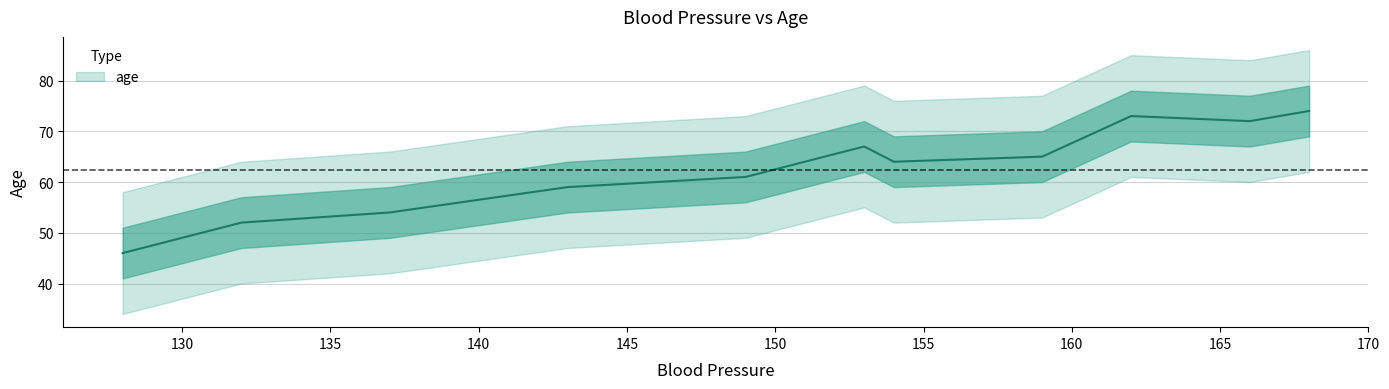

Rank the categories by value from highest to lowest.

168, 162, 166, 153, 159, 154, 149, 143, 137, 132, 128